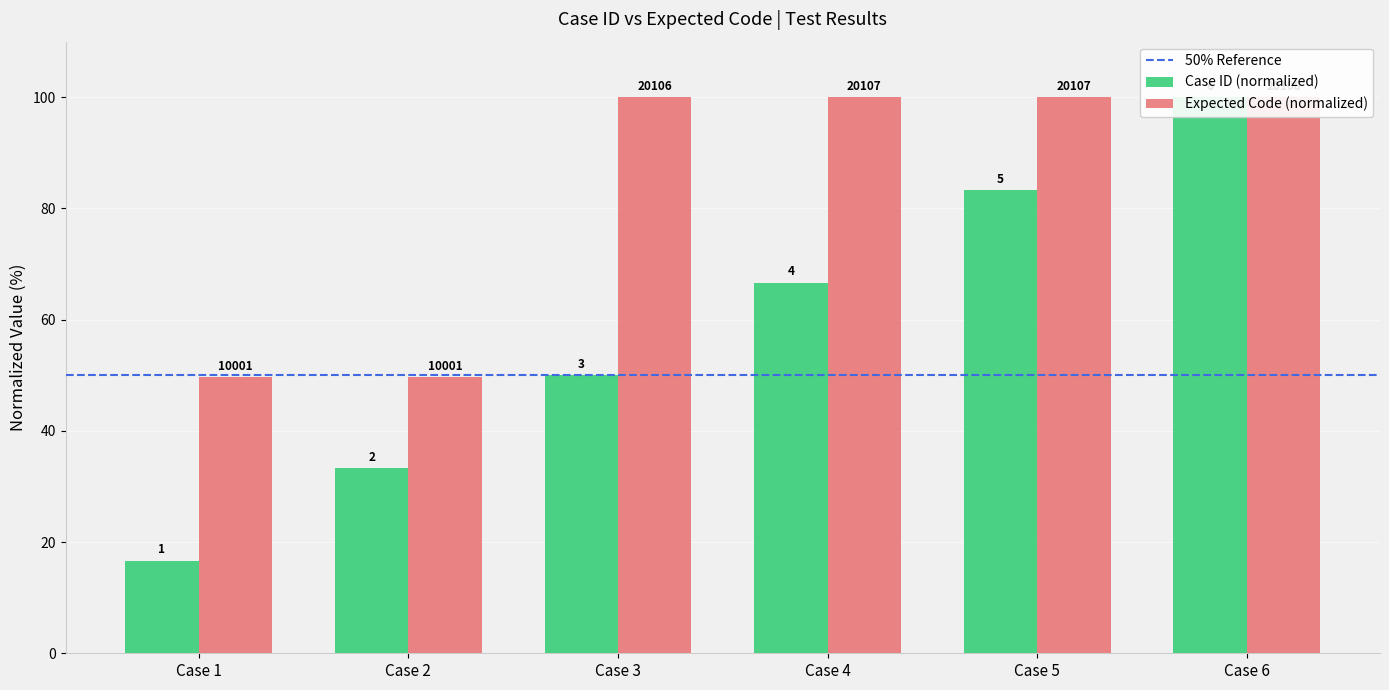

How many data points does each series have?

6